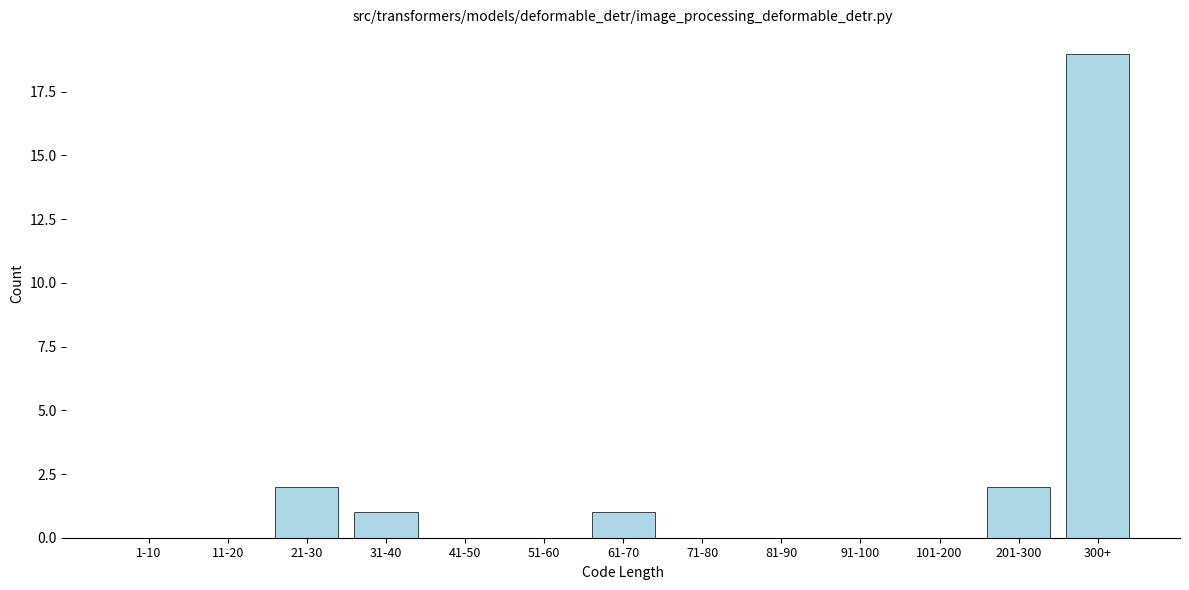

Reading left to right, what are all the values shown in this chart?

1-10=0	11-20=0	21-30=2	31-40=1	41-50=0	51-60=0	61-70=1	71-80=0	81-90=0	91-100=0	101-200=0	201-300=2	300+=19